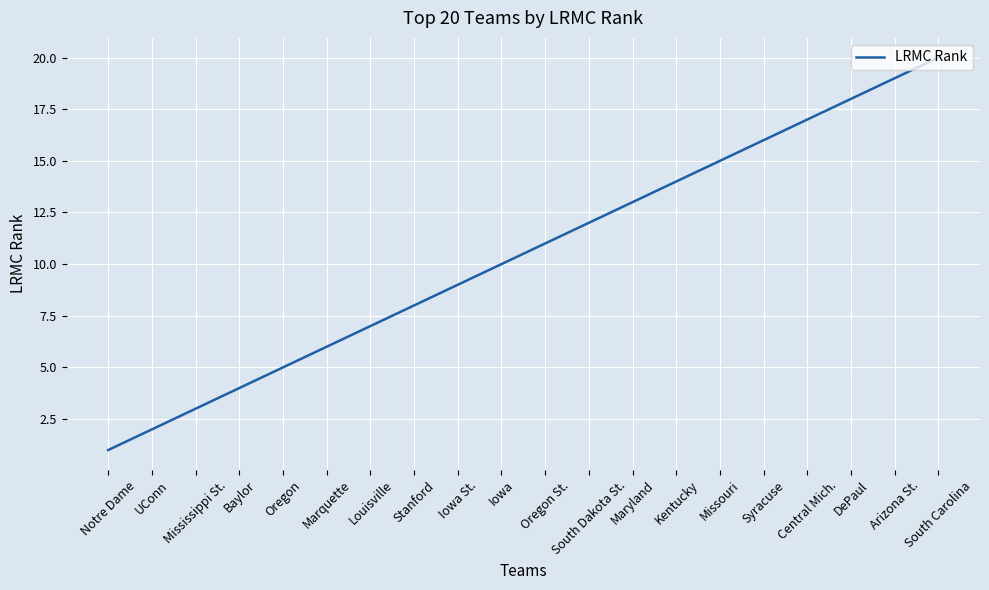

What is the difference between the maximum and second lowest values?

18